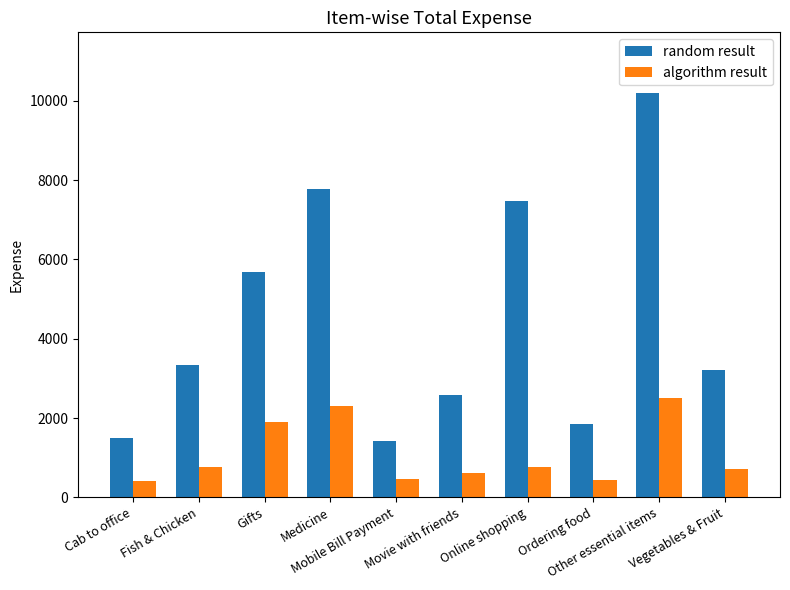

Between Movie with friends and Vegetables & Fruit, which series saw the biggest shift?

random result